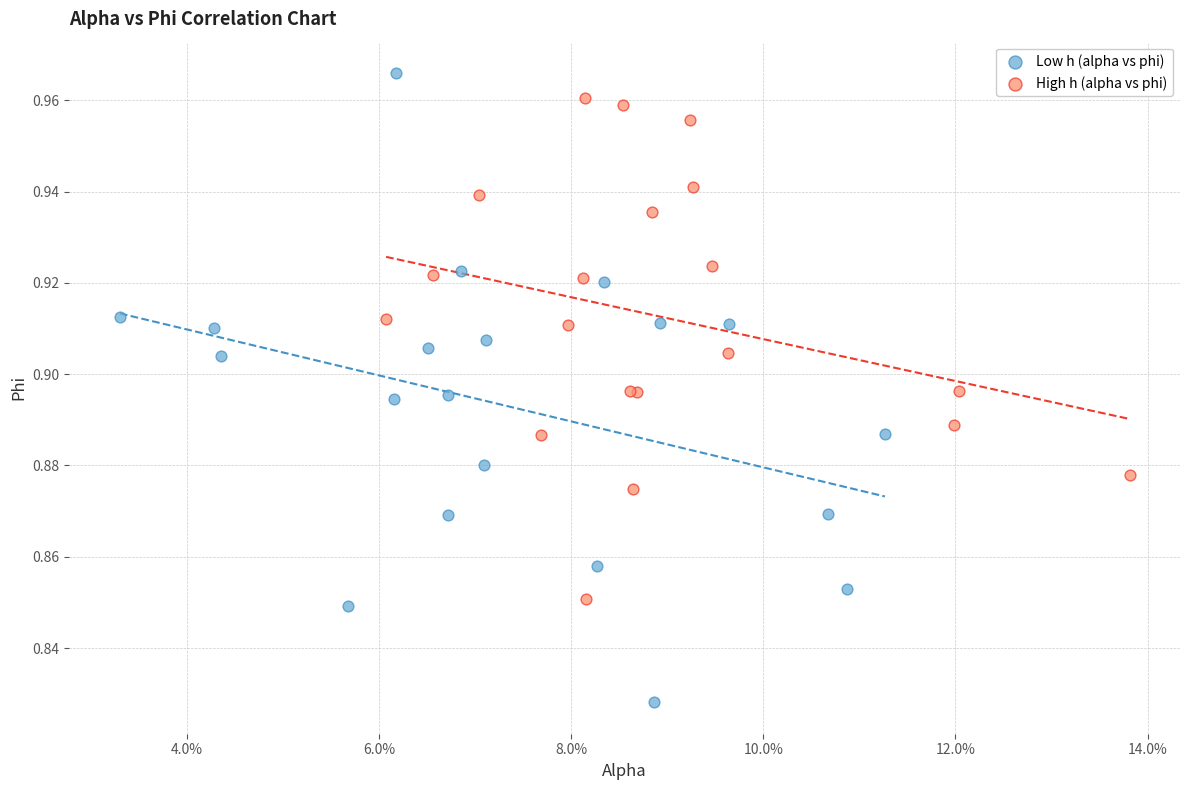

Which series has the largest Y range (max minus min)?

Low h (alpha vs phi)